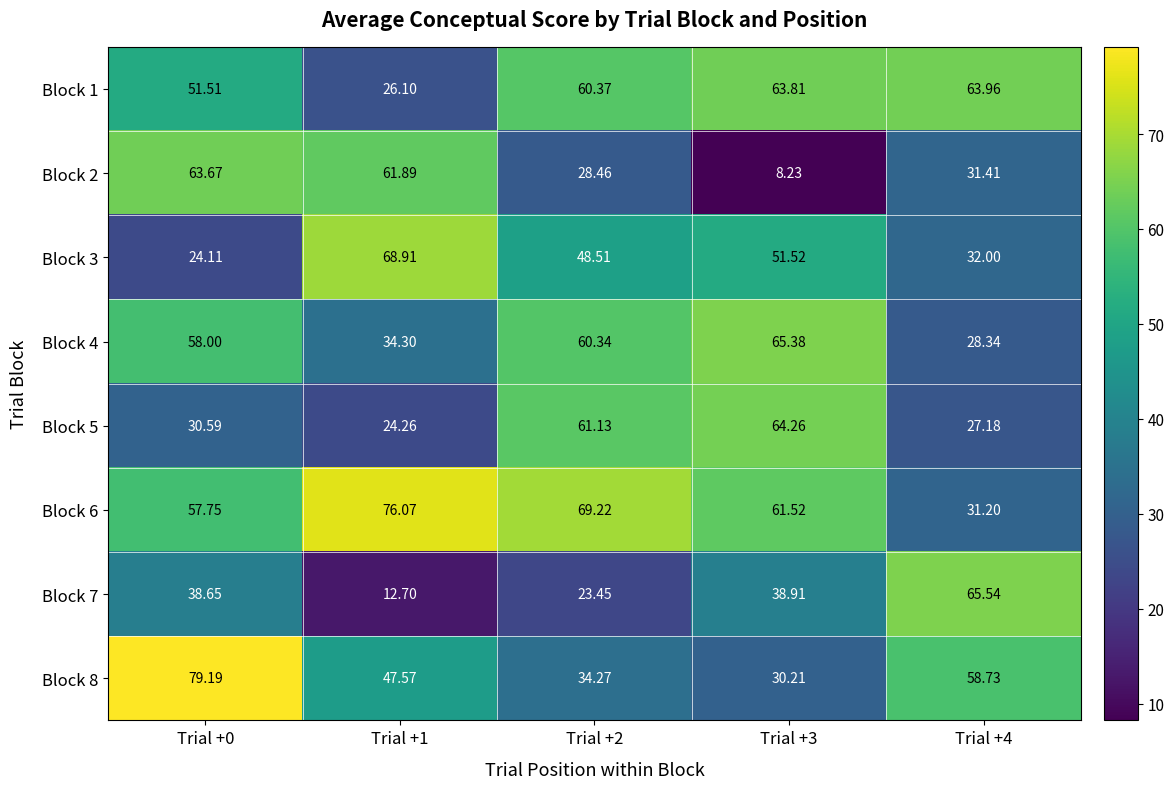

Is the value of Block 6 at Trial +1 greater than the value of Block 2 at Trial +2?

Yes